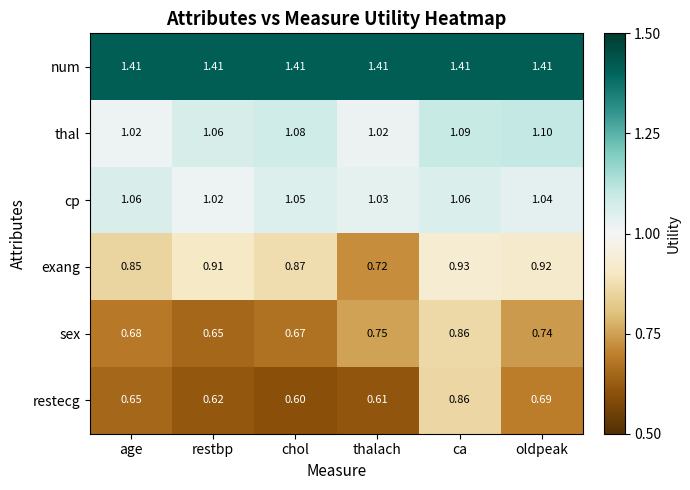

At thalach, list the series in order from smallest to largest.

restecg, exang, sex, thal, cp, num